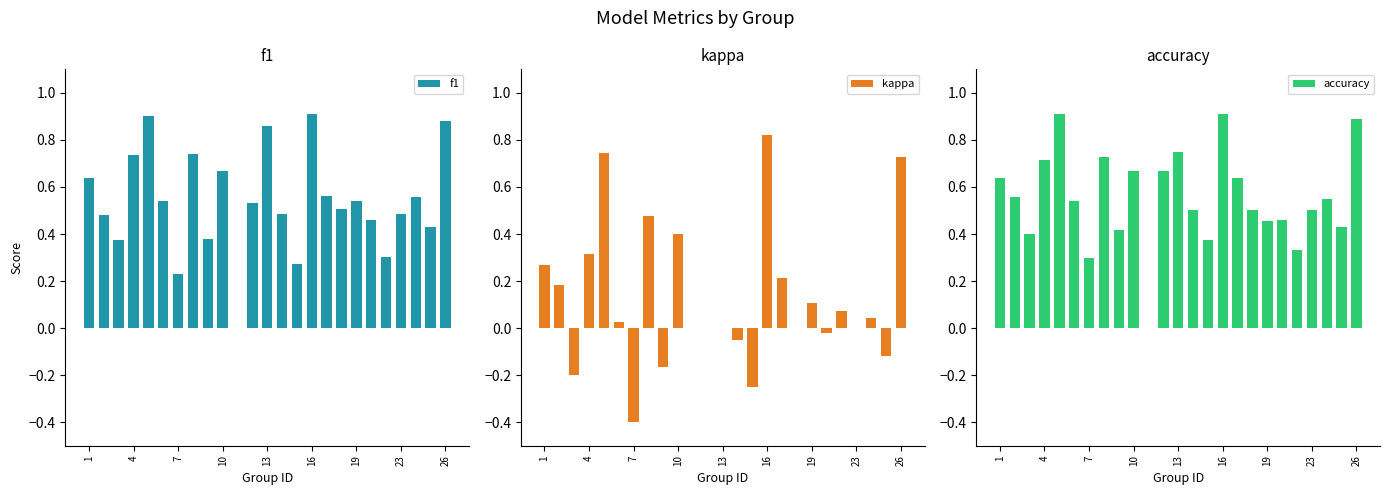

The value of accuracy at 13 is 0.2. True or false?

False